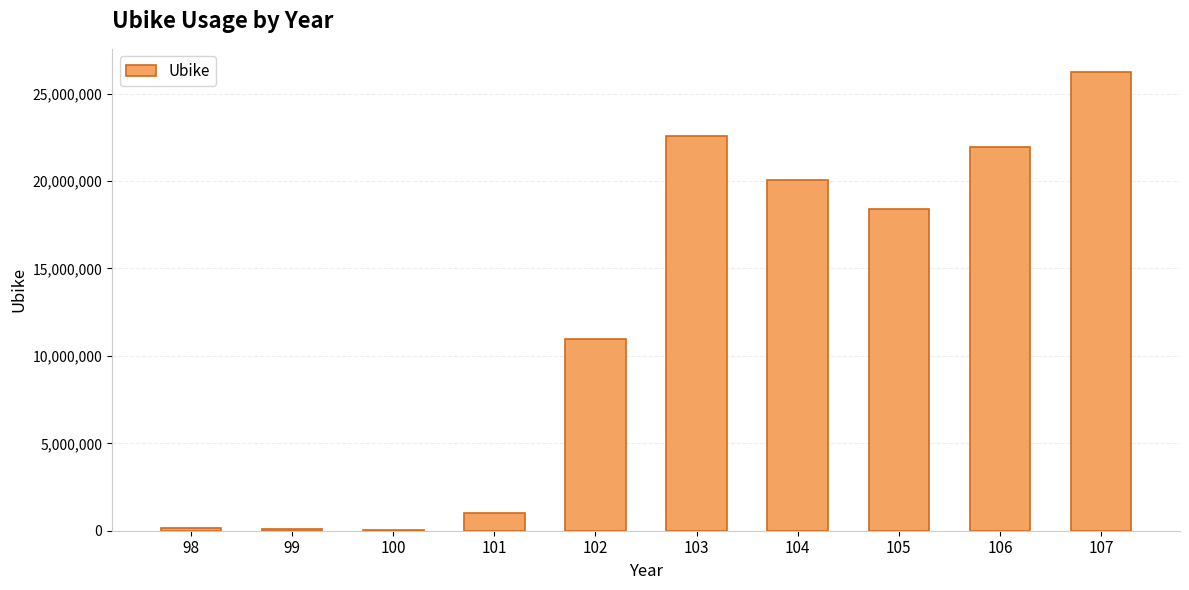

What is the greatest value displayed?

26252736